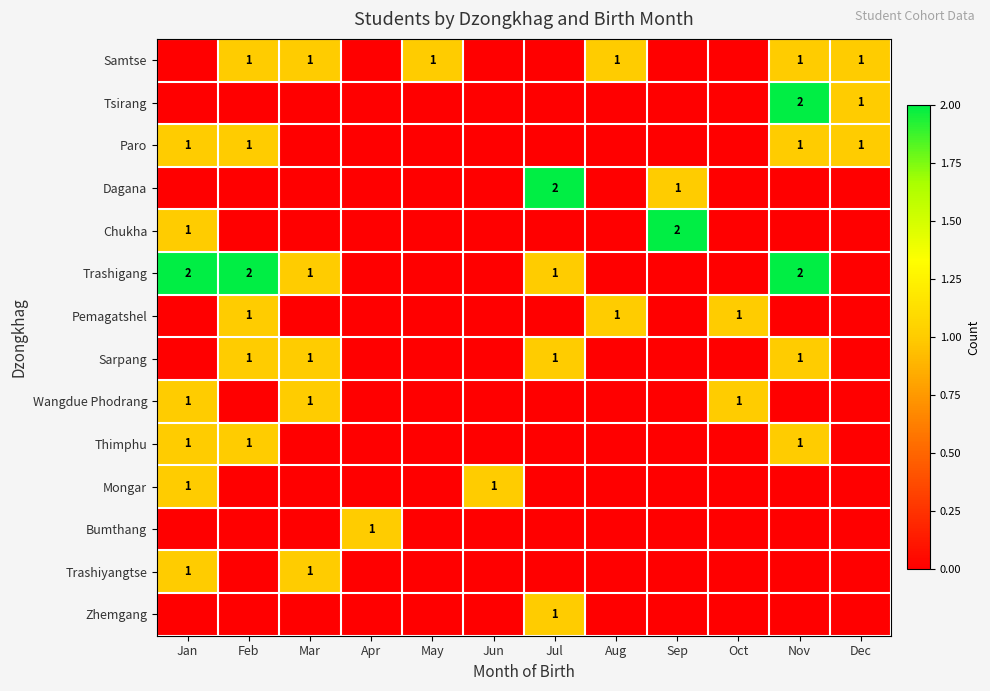

What is the total value across all series at Dec?

3